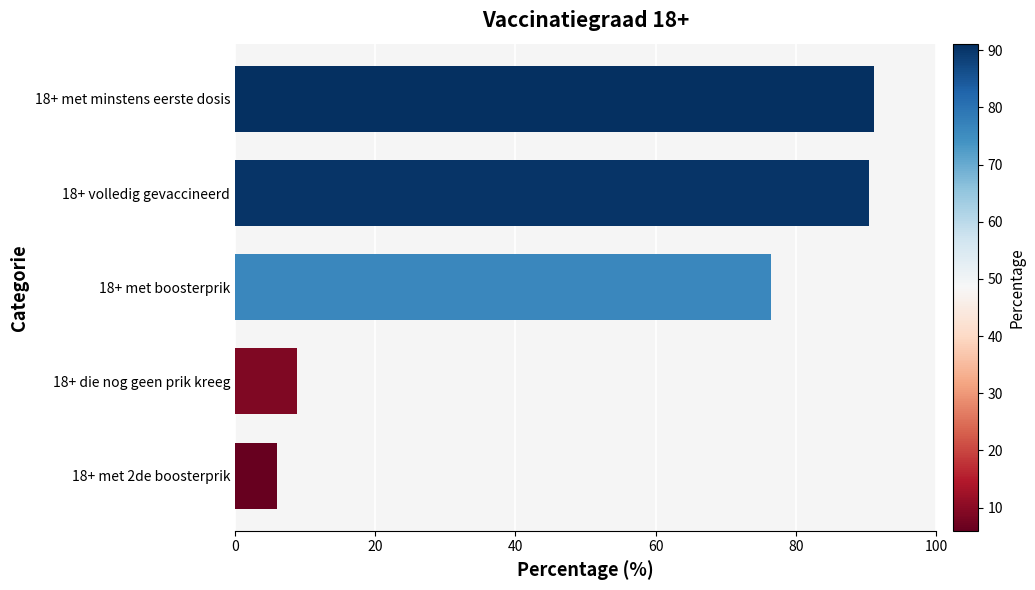

Does the chart contain stacked bars?

No